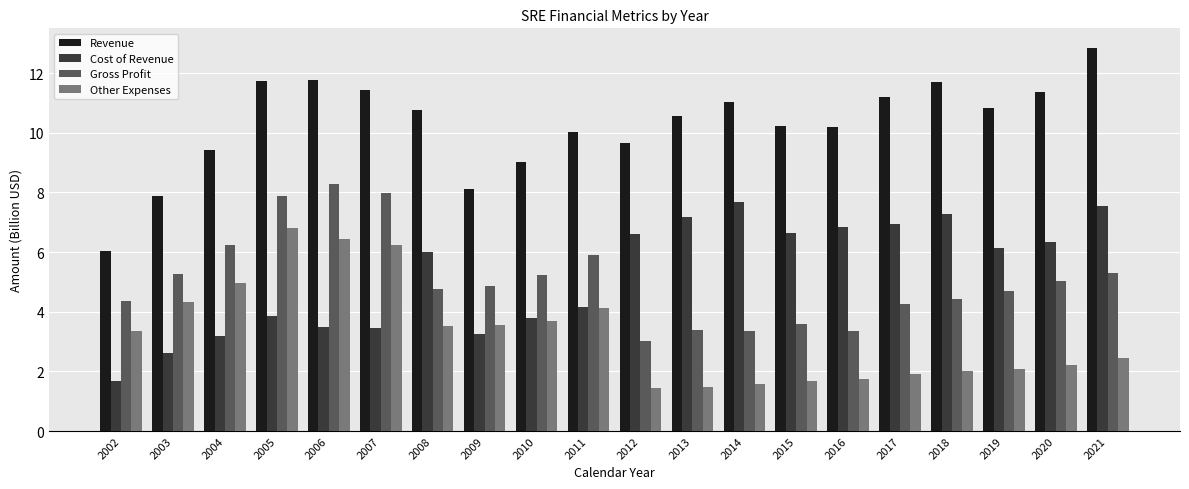

What is the difference between the highest and lowest values at 2009?

4.8